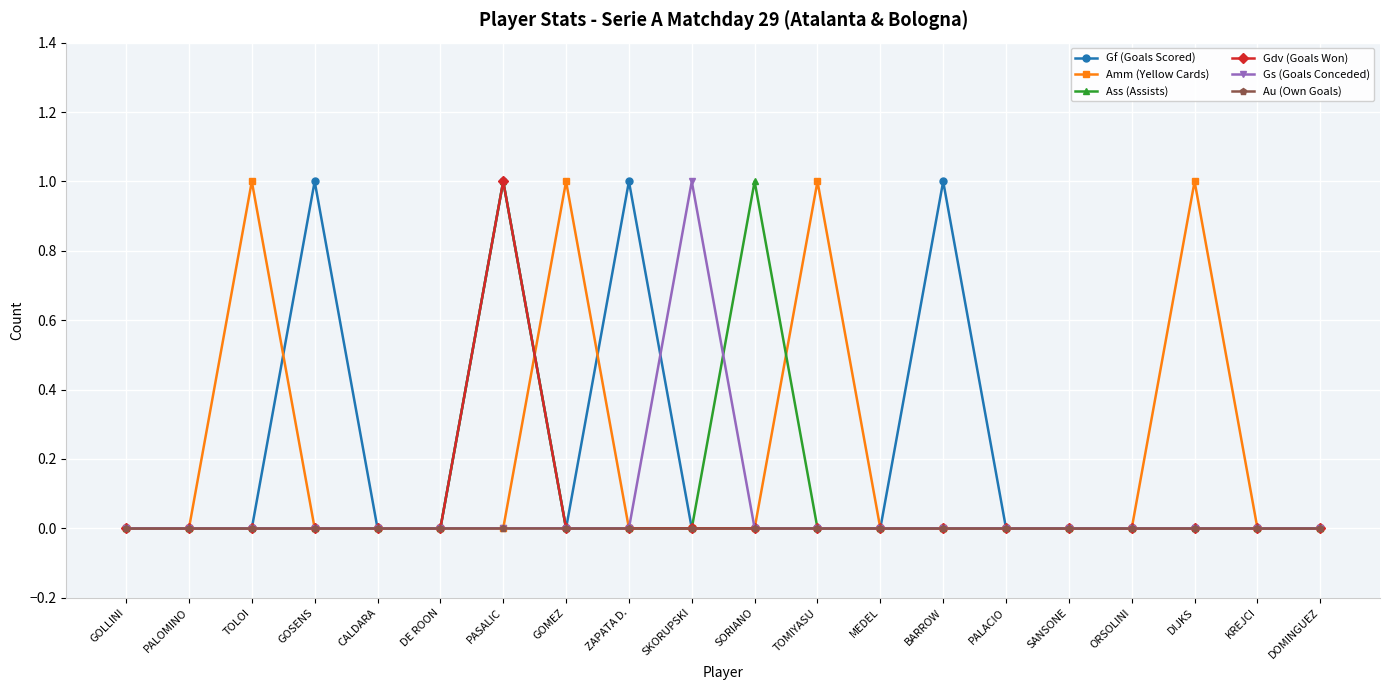

At which category is the sum across all series the highest?

PASALIC